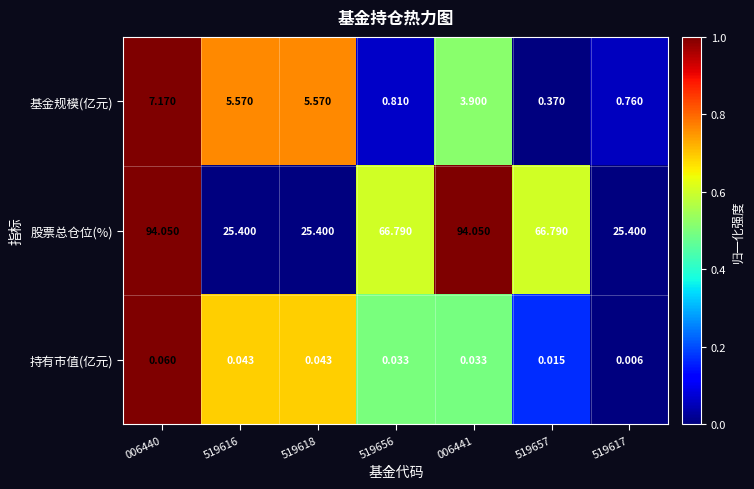

Which series has the largest total across all categories?

股票总仓位(%)